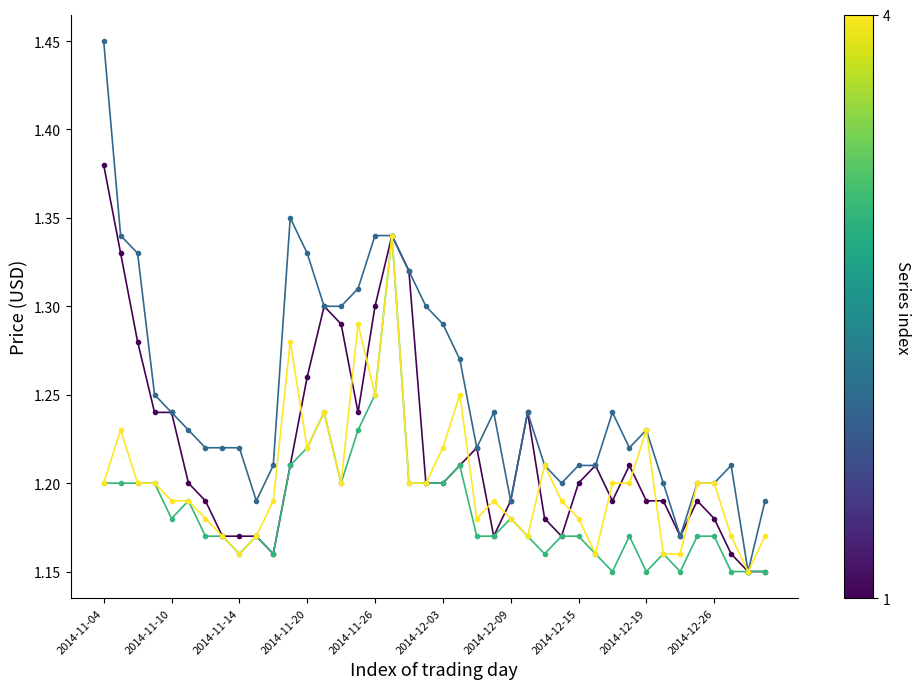

How many categories are shown in the chart?

40